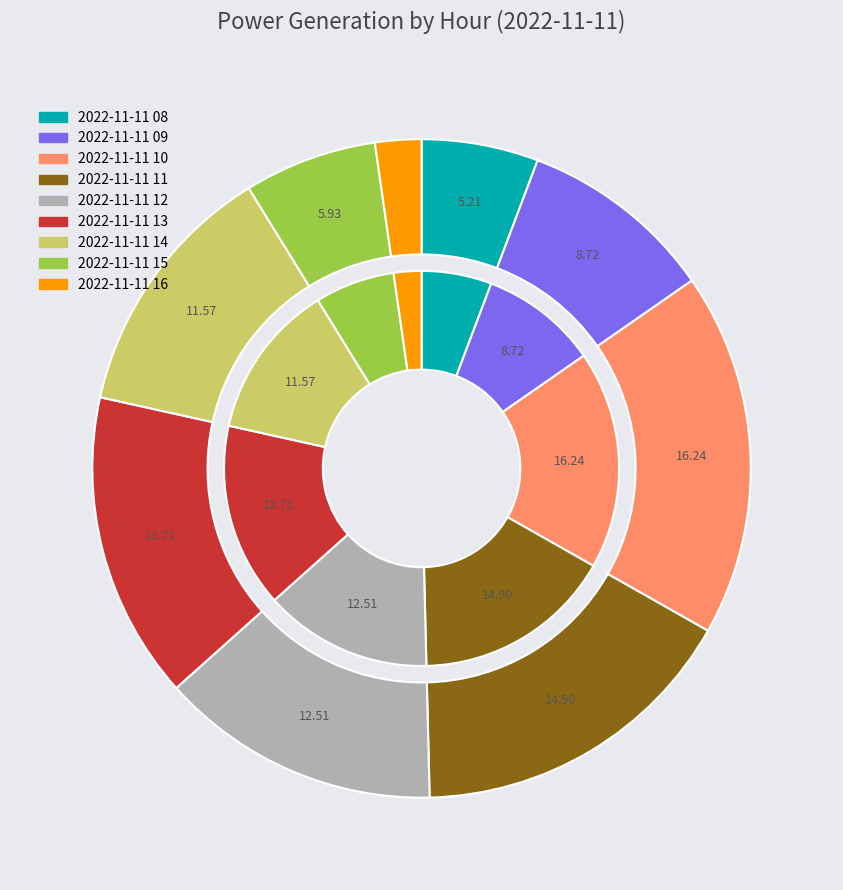

How many slices are in this pie chart?

9